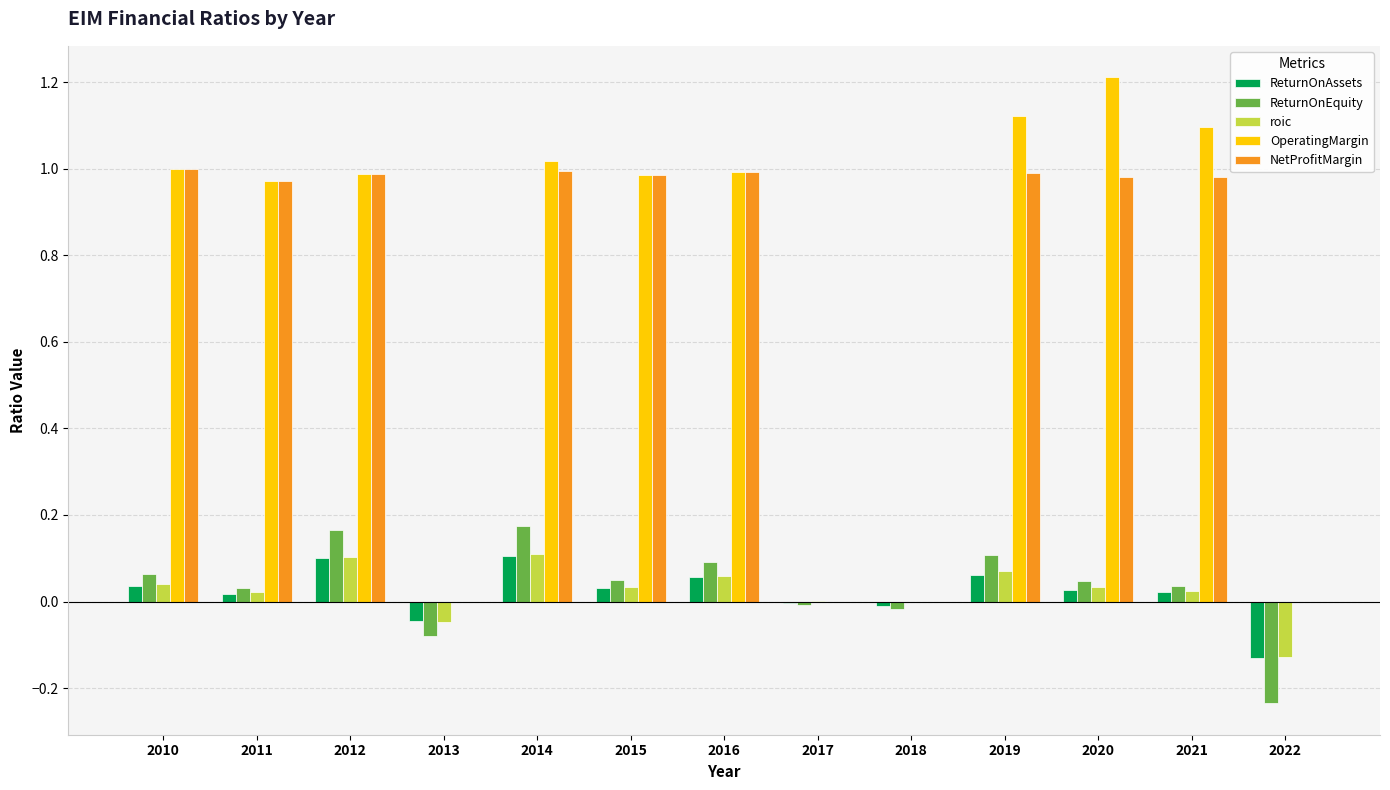

Is the value of NetProfitMargin at 2020 greater than the value of roic at 2022?

Yes